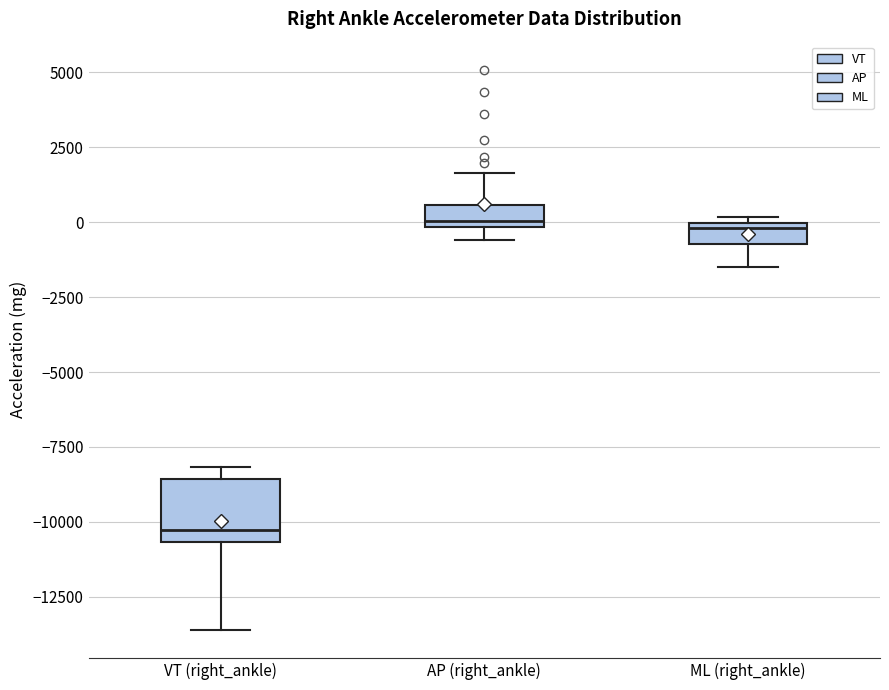

Where does the lower whisker of the box for ML (right_ankle) end on the y-axis? The values are not printed on the chart, so give them approximately, as read against the axis.

-1500